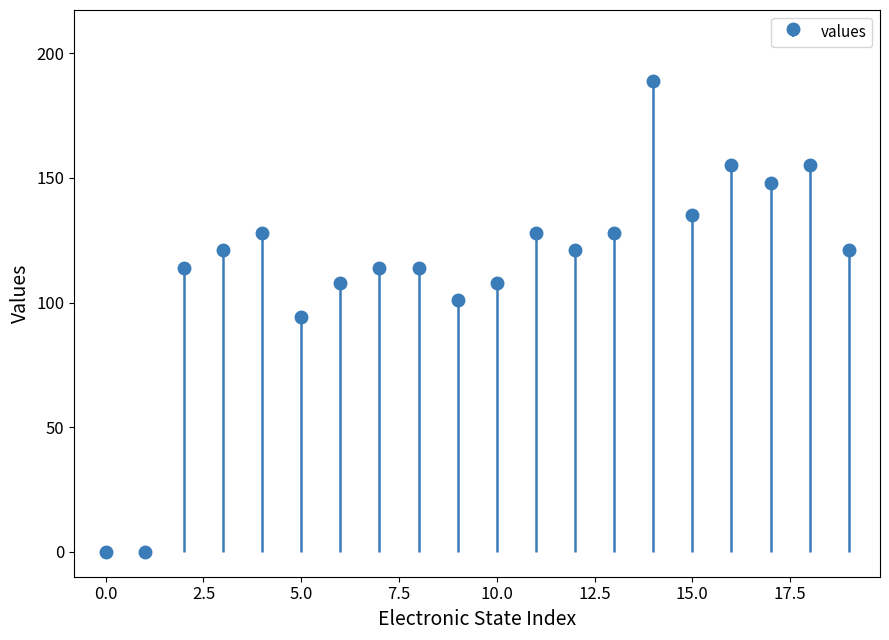

How many bars are there in total?

20